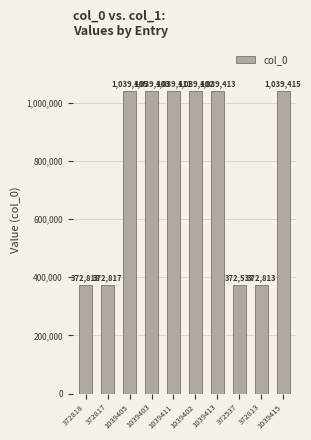

What is the change in value from 1039413 to 372537?

-666876